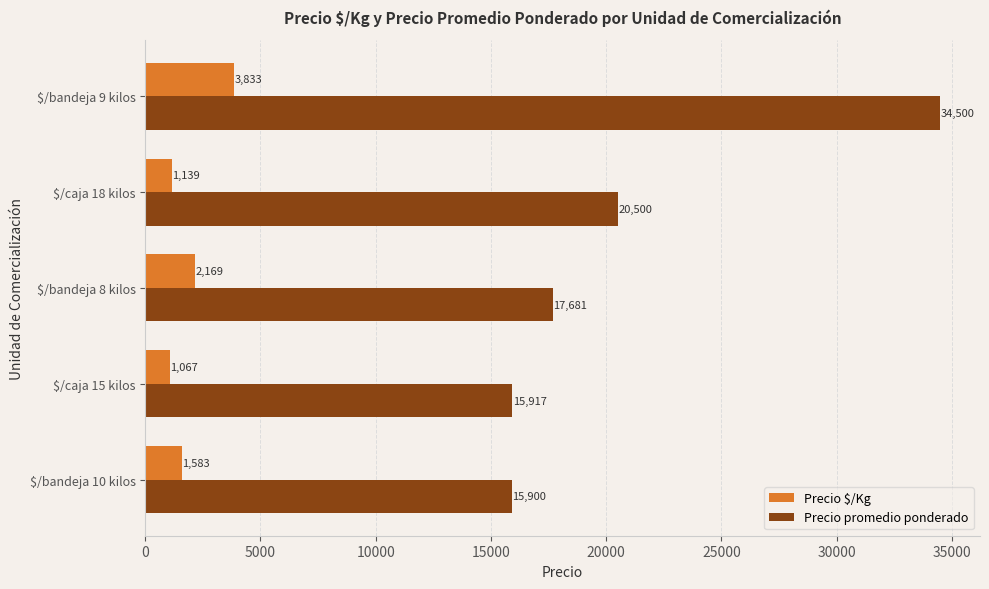

What are all the series names shown in the legend?

Precio $/Kg, Precio promedio ponderado